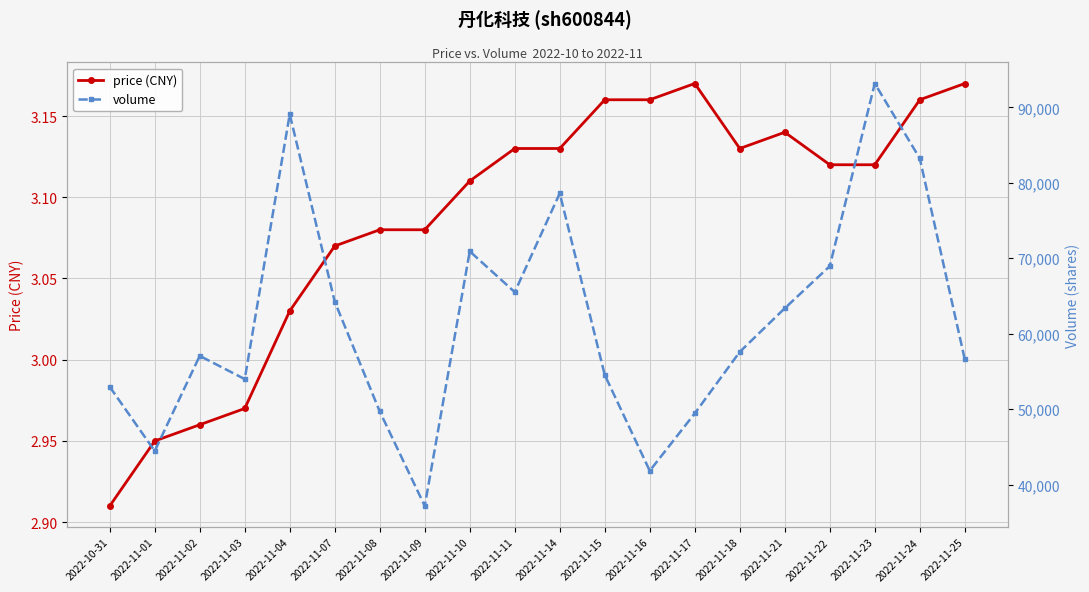

How many interior local valleys does the price (CNY) series have?

1